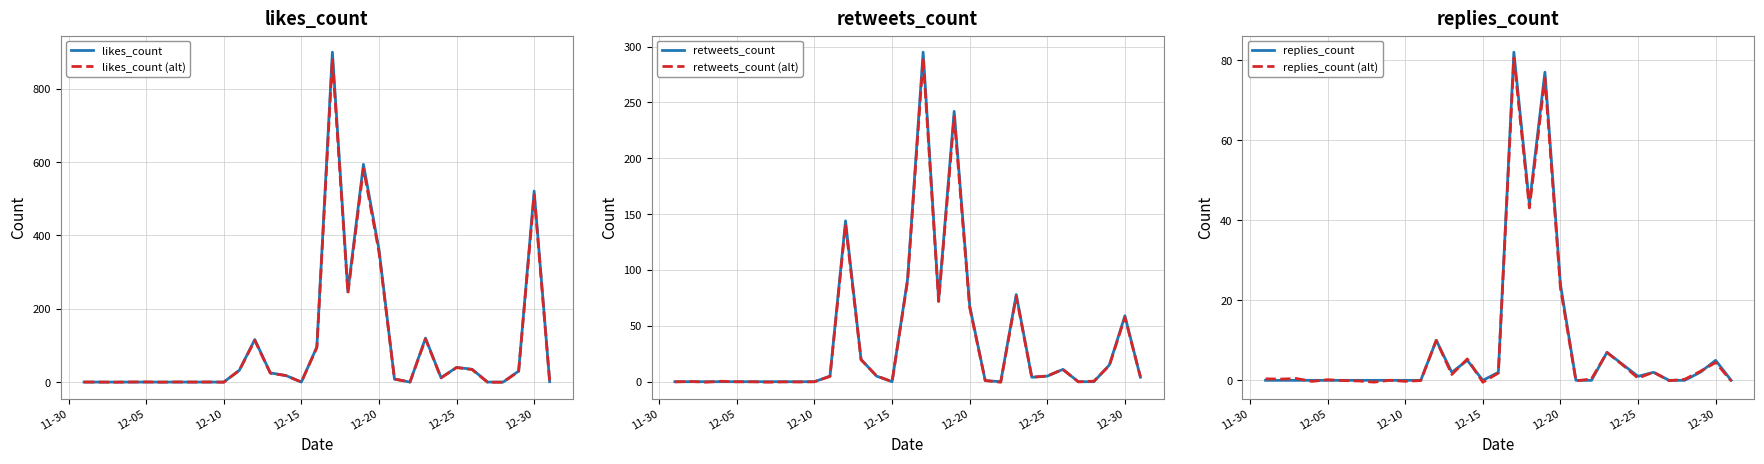

Reading left to right, list all the values displayed in this chart.

likes_count: 0.0	0.0	0.0	0.0	0.0	0.0	0.0	0.0	0.0	0.0	32.0	116.0	25.0	18.0	0.0	96.0	900.0	247.0	594.0	362.0	8.0	0.0	120.0	12.0	40.0	35.0	0.0	0.0	30.0	521.0	1.0
likes_count (alt): 0.1	0.0	-0.4	0.2	0.4	-0.2	0.3	0.0	0.3	-0.3	31.8	113.7	24.3	17.6	0.2	94.1	882.5	241.8	582.3	355.2	8.3	0.3	117.4	11.4	39.6	34.1	-0.5	-0.4	29.3	510.5	1.1
retweets_count: 0.0	0.0	0.0	0.0	0.0	0.0	0.0	0.0	0.0	0.0	5.0	144.0	20.0	5.0	0.0	92.0	295.0	73.0	242.0	68.0	1.0	0.0	78.0	4.0	5.0	11.0	0.0	0.0	15.0	59.0	4.0
retweets_count (alt): -0.2	0.2	-0.4	0.4	-0.1	-0.1	-0.4	-0.1	-0.2	-0.0	4.8	140.8	19.6	5.3	0.0	90.5	289.6	71.8	237.2	66.3	1.0	-0.5	76.5	4.0	5.1	11.1	-0.1	0.5	14.5	57.6	4.4
replies_count: 0.0	0.0	0.0	0.0	0.0	0.0	0.0	0.0	0.0	0.0	0.0	10.0	2.0	5.0	0.0	2.0	82.0	44.0	77.0	24.0	0.0	0.0	7.0	4.0	1.0	2.0	0.0	0.0	2.0	5.0	0.0
replies_count (alt): 0.4	0.3	0.4	-0.3	0.2	-0.1	-0.2	-0.4	0.0	-0.2	-0.1	10.0	1.5	5.3	-0.5	1.8	80.5	43.1	75.5	23.1	-0.1	0.4	6.9	3.9	0.6	2.0	-0.1	0.3	2.2	4.5	-0.1